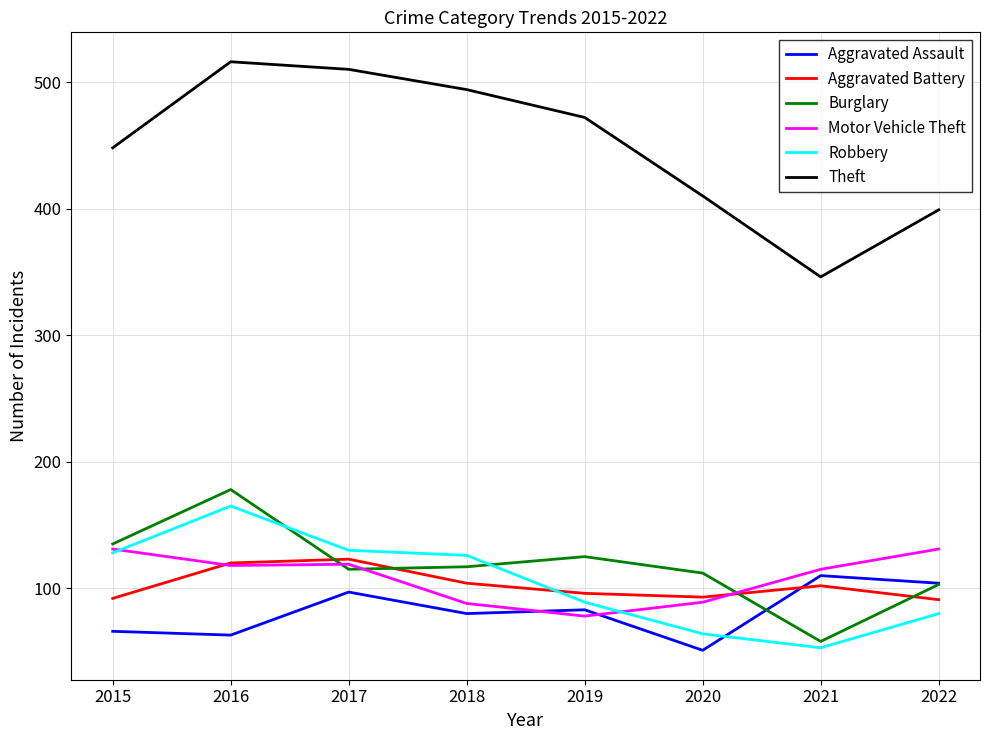

Count the number of categories in the chart.

8